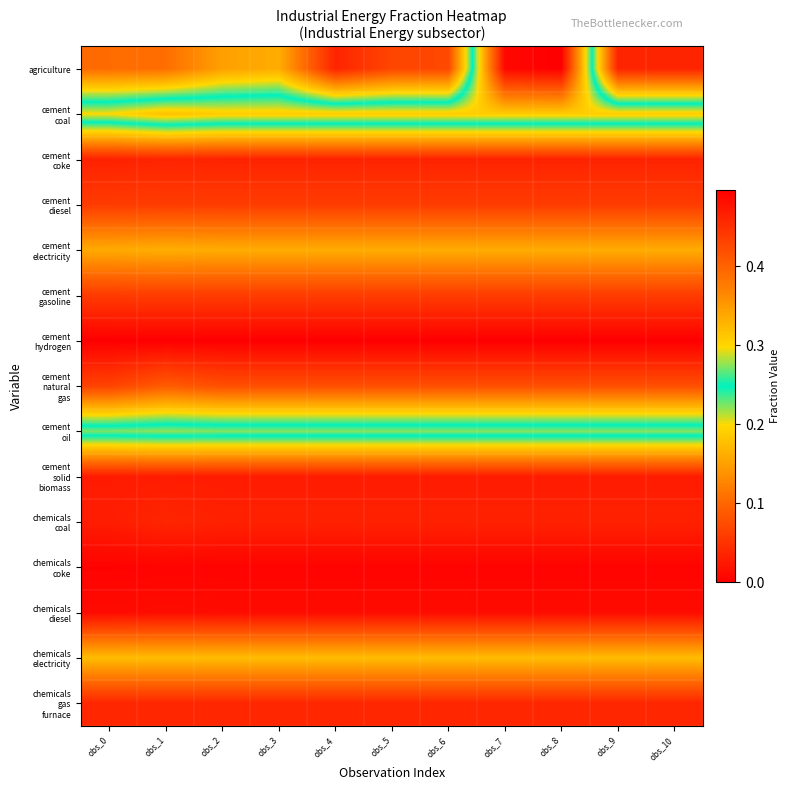

At how many categories does at least one series exceed 0?

11